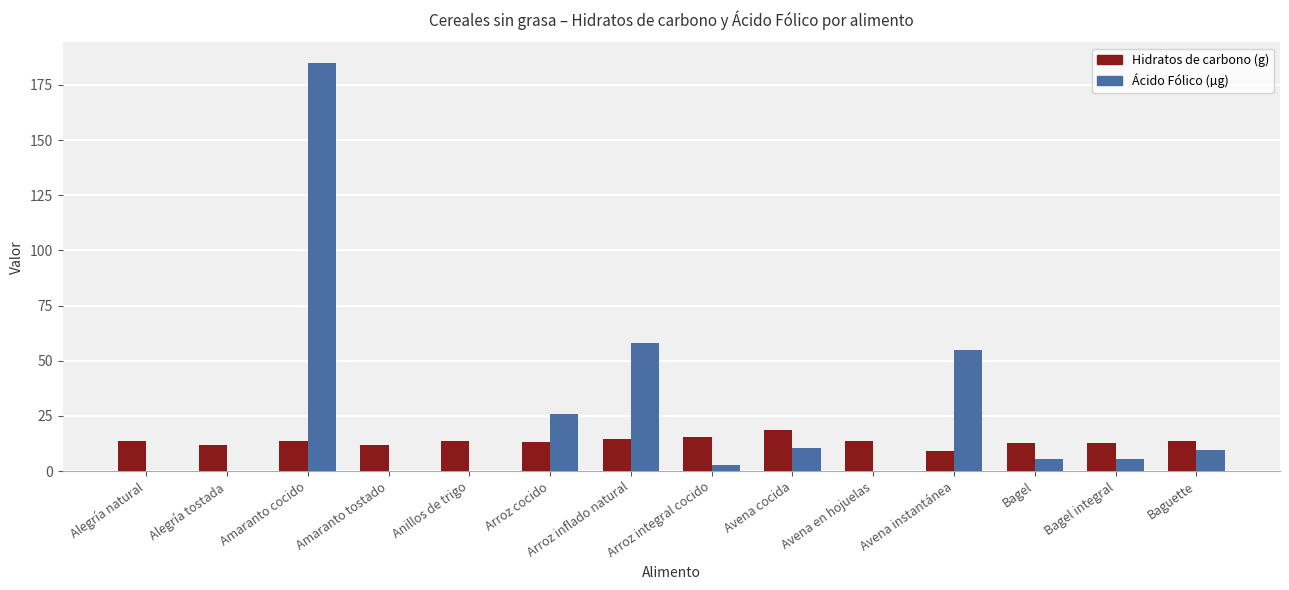

The value of Ácido Fólico (µg) at Arroz inflado natural is 58.2. True or false?

True